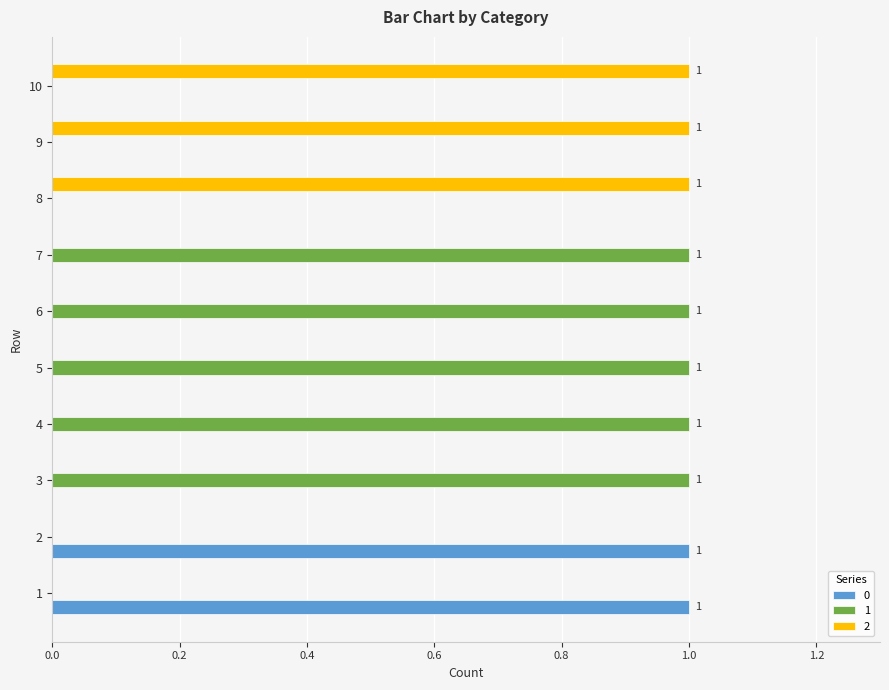

Is it true that 2 equals 1 at 8?

True